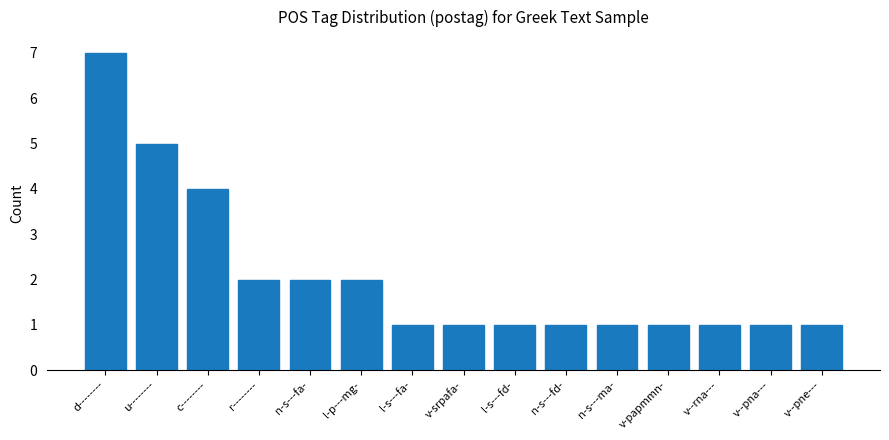

How many data points does each series have?

15